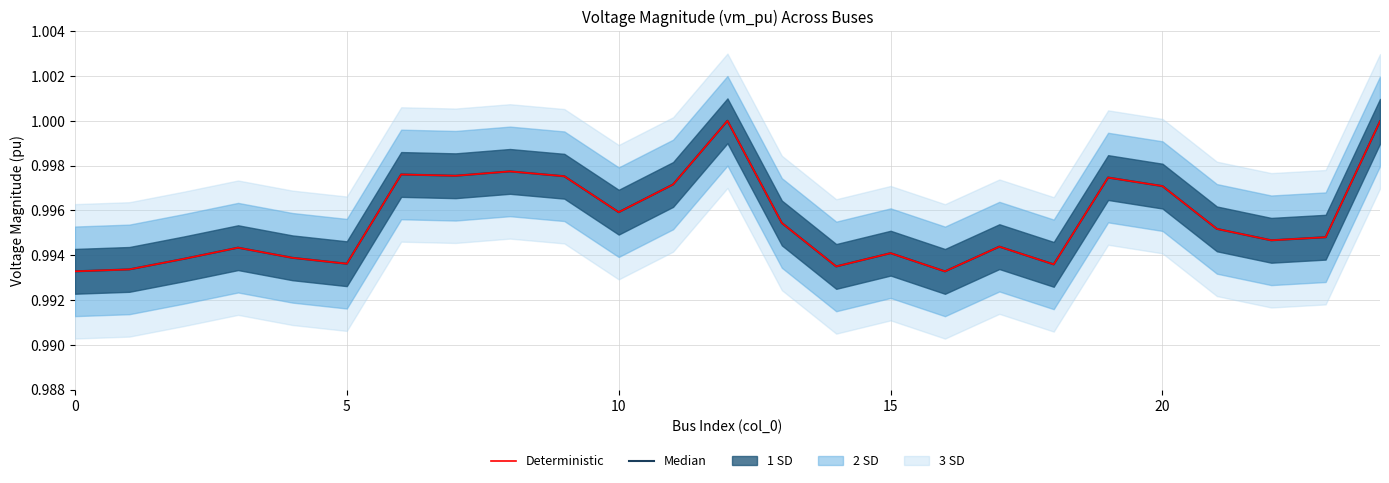

How many lines are shown in the chart?

2